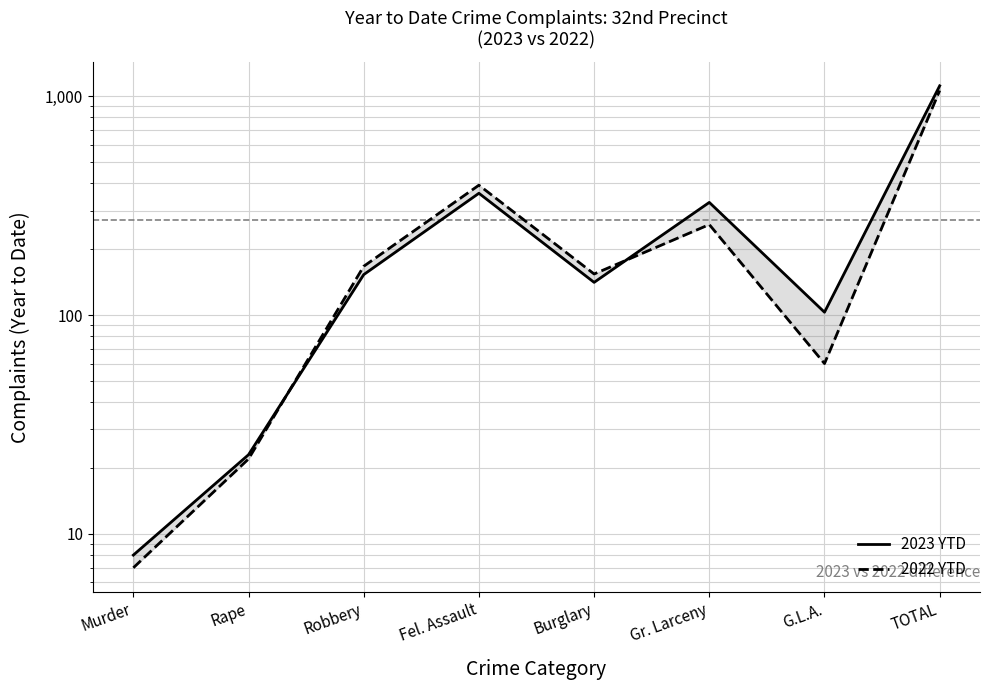

At Robbery, list the series in order from smallest to largest.

2023 YTD, 2022 YTD